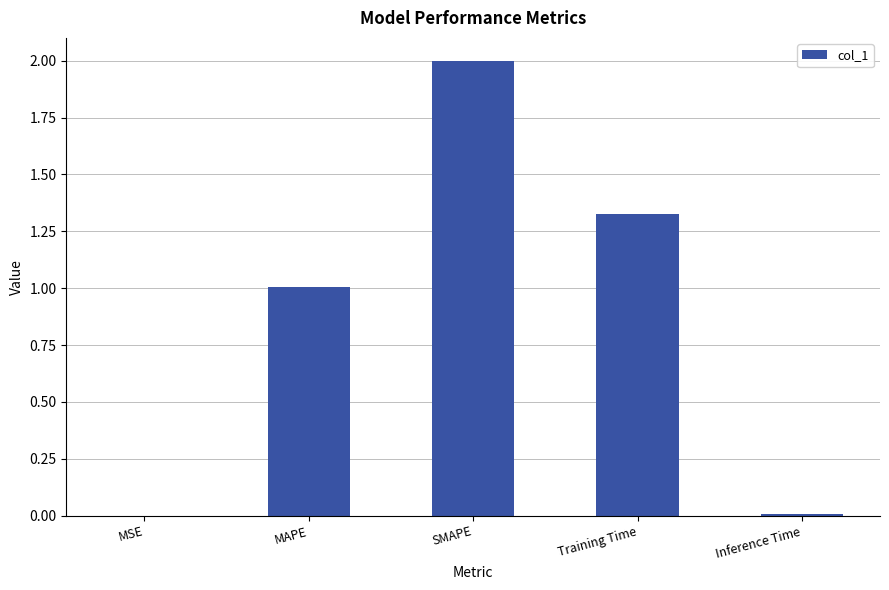

Read the value at MAPE.

1.0